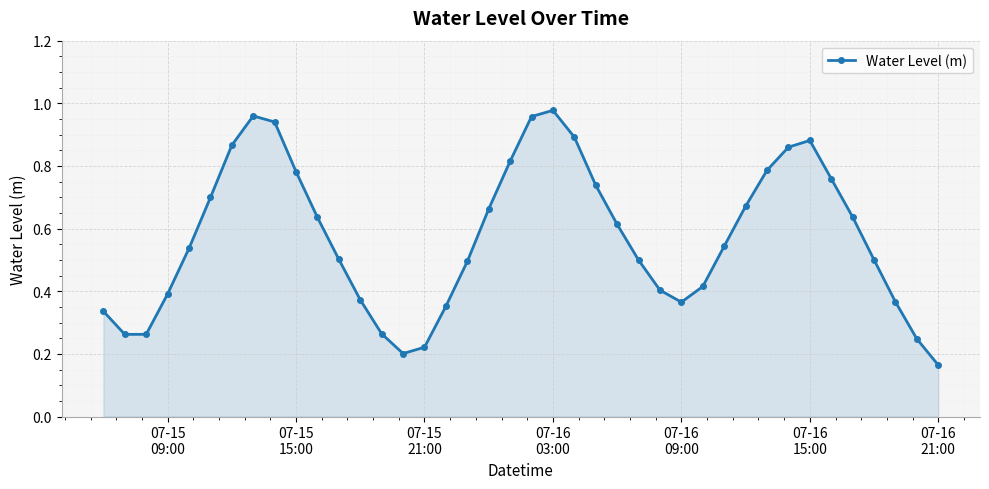

Does the chart have visible grid lines?

Yes